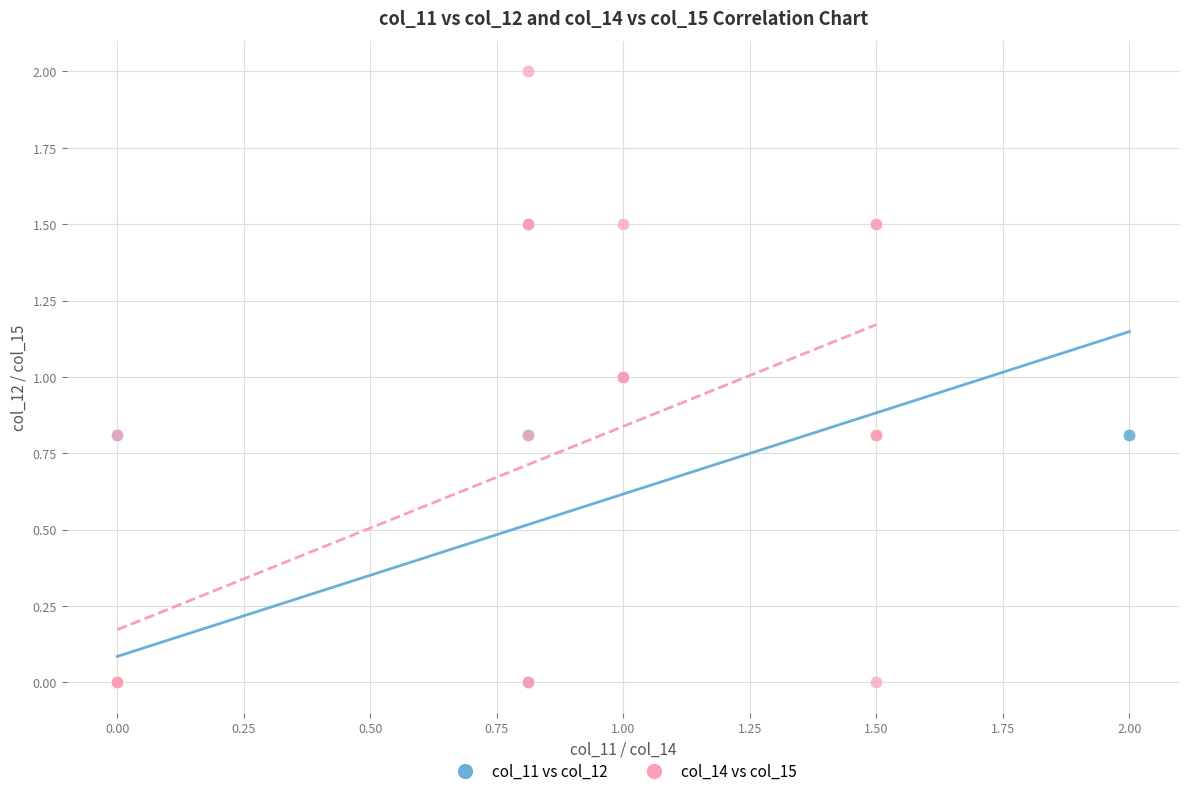

Which series has the largest Y range (max minus min)?

col_14 vs col_15